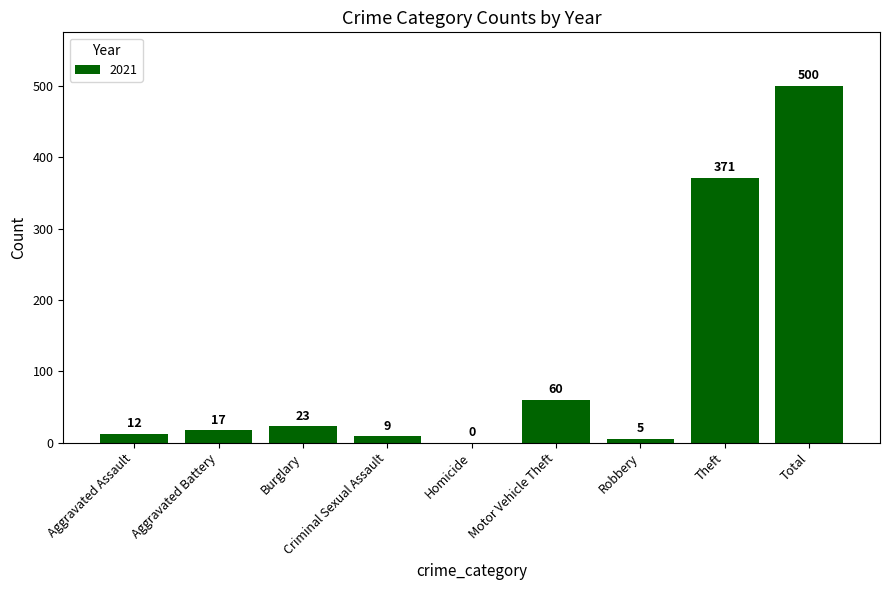

What is the greatest value displayed?

500